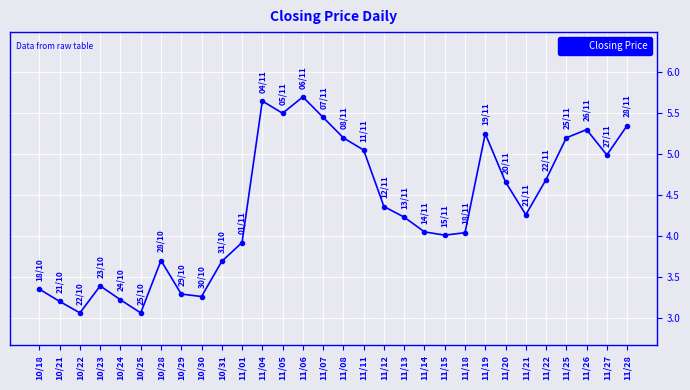

Does the chart display data point markers on the line(s)?

Yes